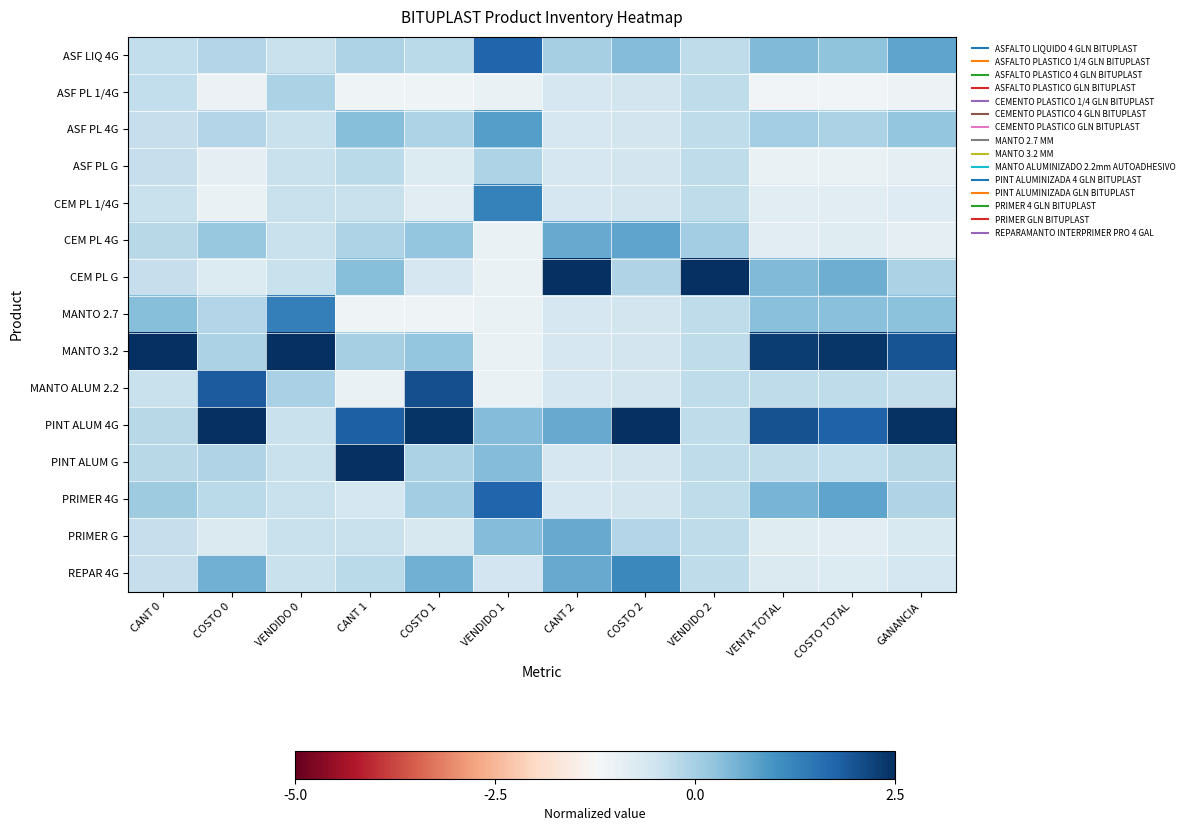

At which category is the sum across all series the highest?

VENTA TOTAL